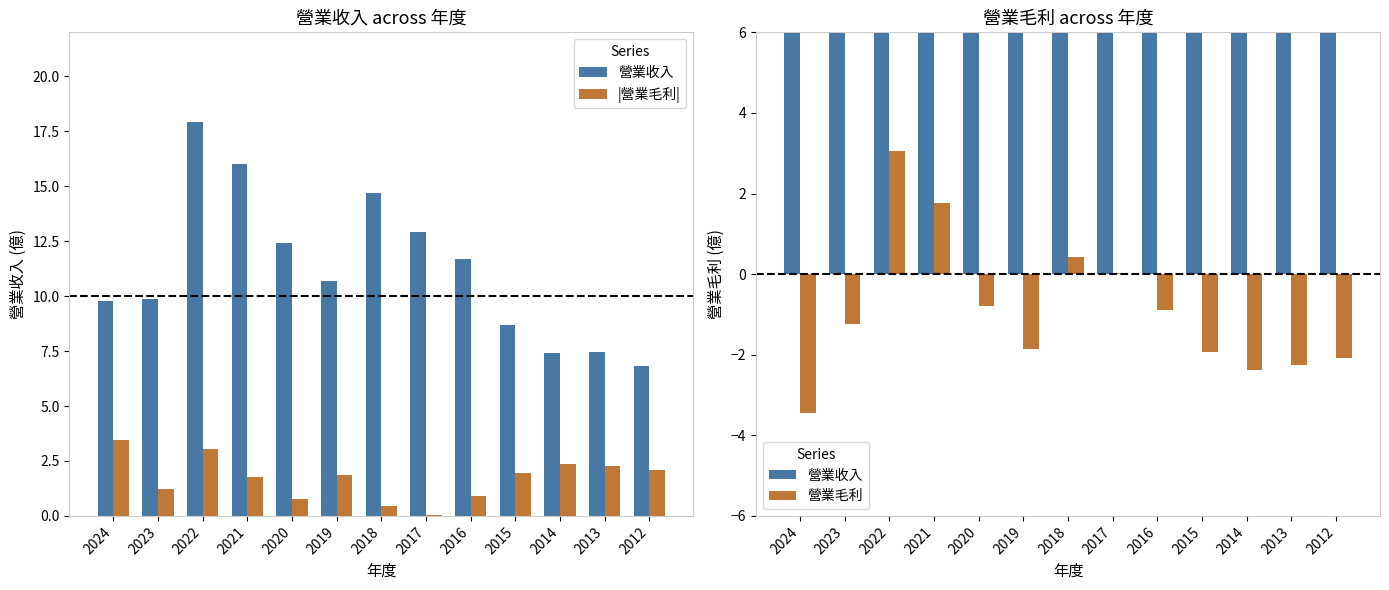

Reading right to left, list all the values displayed in this chart.

營業收入: 2012=6.8	2013=7.5	2014=7.4	2015=8.7	2016=11.7	2017=12.9	2018=14.7	2019=10.7	2020=12.4	2021=16.0	2022=17.9	2023=9.9	2024=9.8
|營業毛利|: 2012=2.1	2013=2.3	2014=2.4	2015=1.9	2016=0.9	2017=0.0	2018=0.4	2019=1.9	2020=0.8	2021=1.8	2022=3.0	2023=1.2	2024=3.5
營業毛利: 2012=-2.1	2013=-2.3	2014=-2.4	2015=-1.9	2016=-0.9	2017=0.0	2018=0.4	2019=-1.9	2020=-0.8	2021=1.8	2022=3.0	2023=-1.2	2024=-3.5